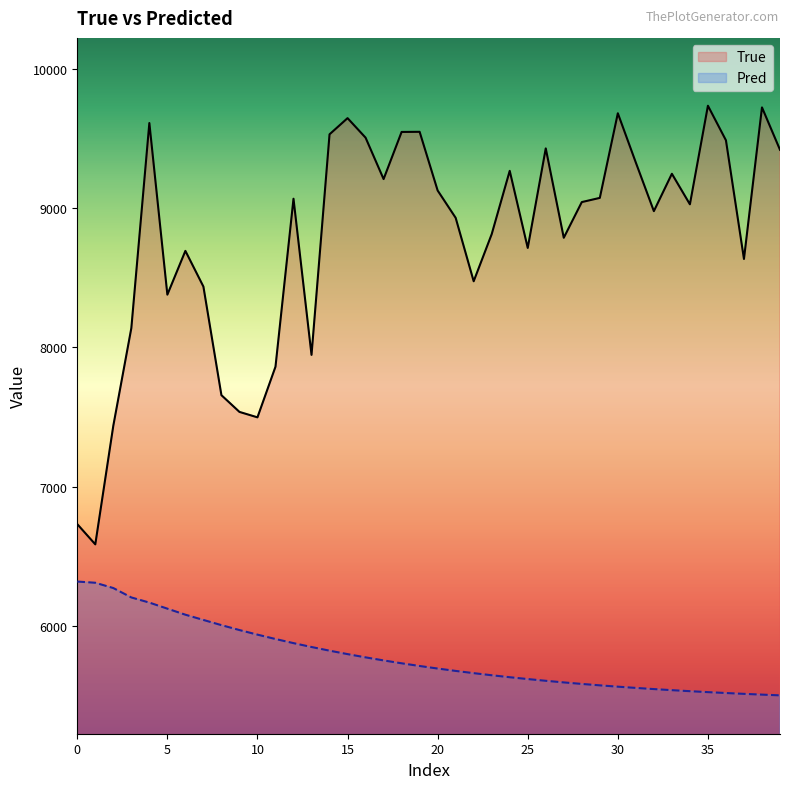

What is the highest value of the Pred series?

6320.2